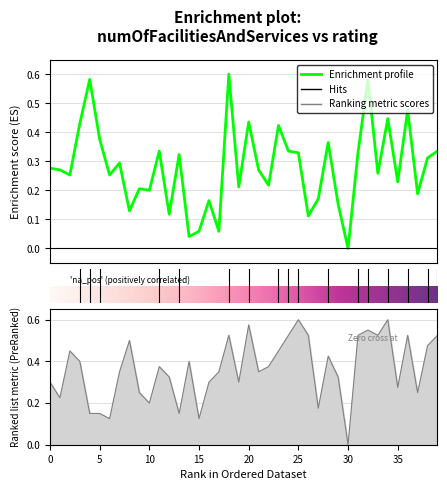

Is this an area chart (filled region under the line)?

No